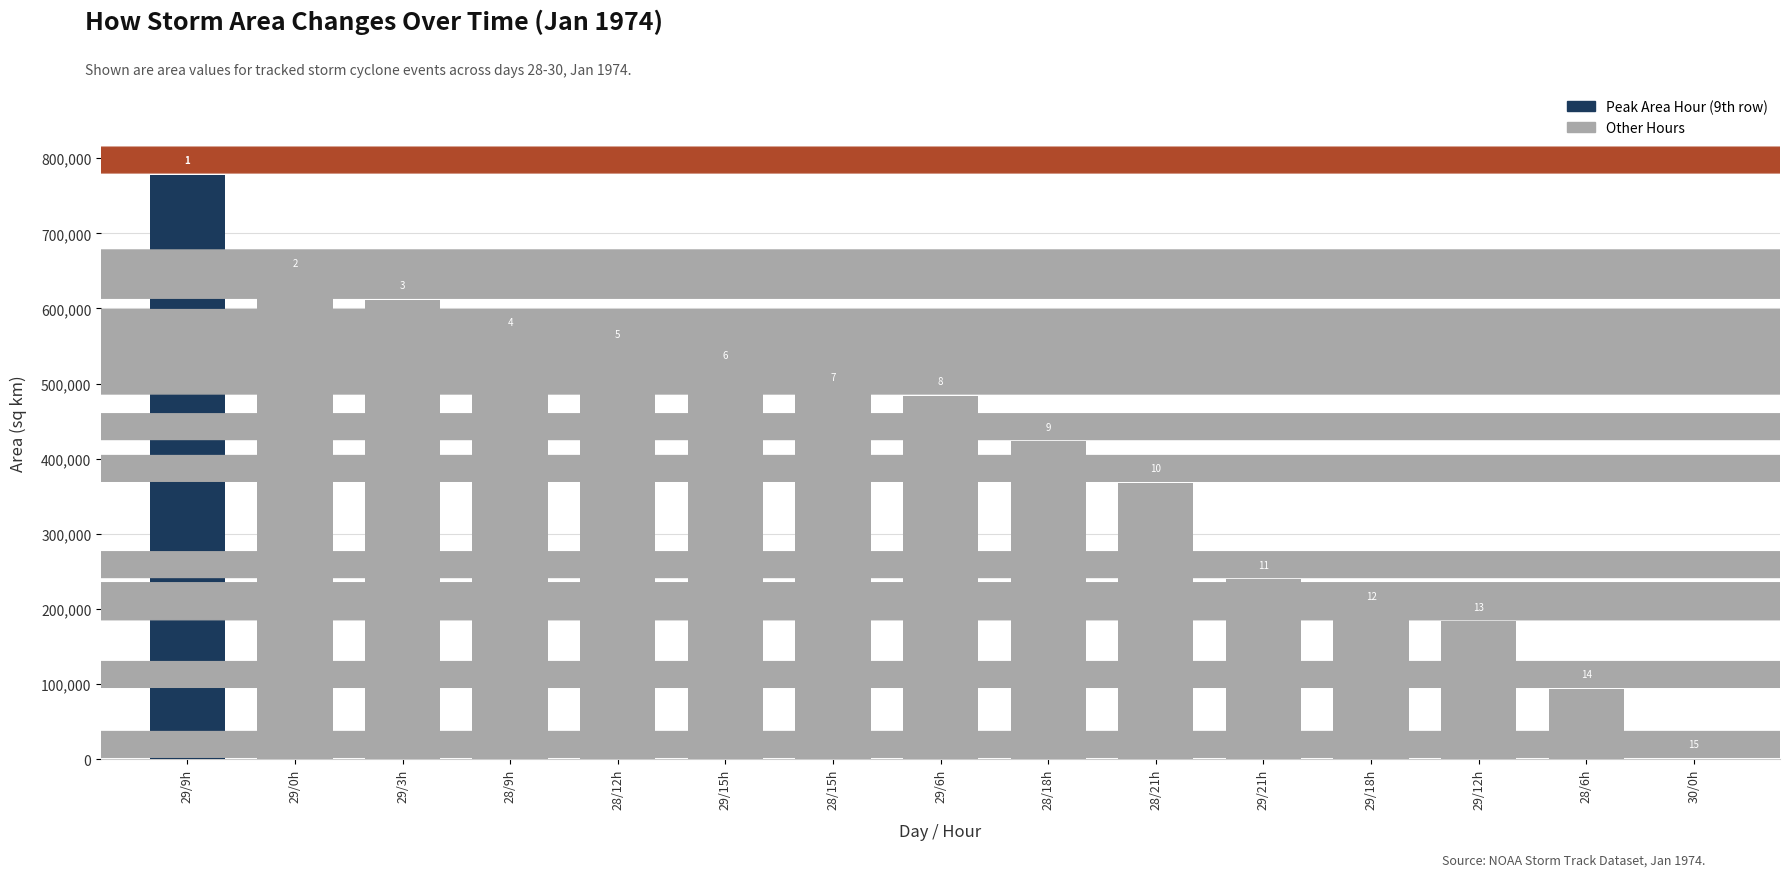

At which category does the chart reach its minimum across all series?

30